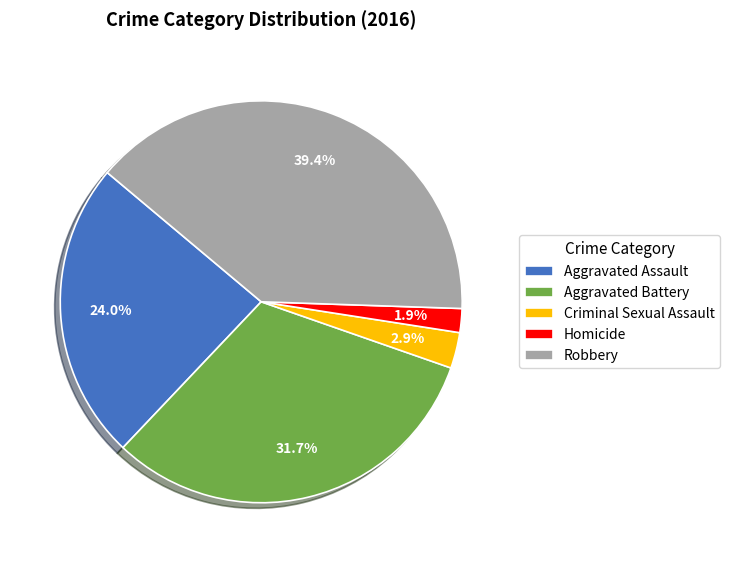

True or false: Aggravated Battery accounts for 43% of the total.

False